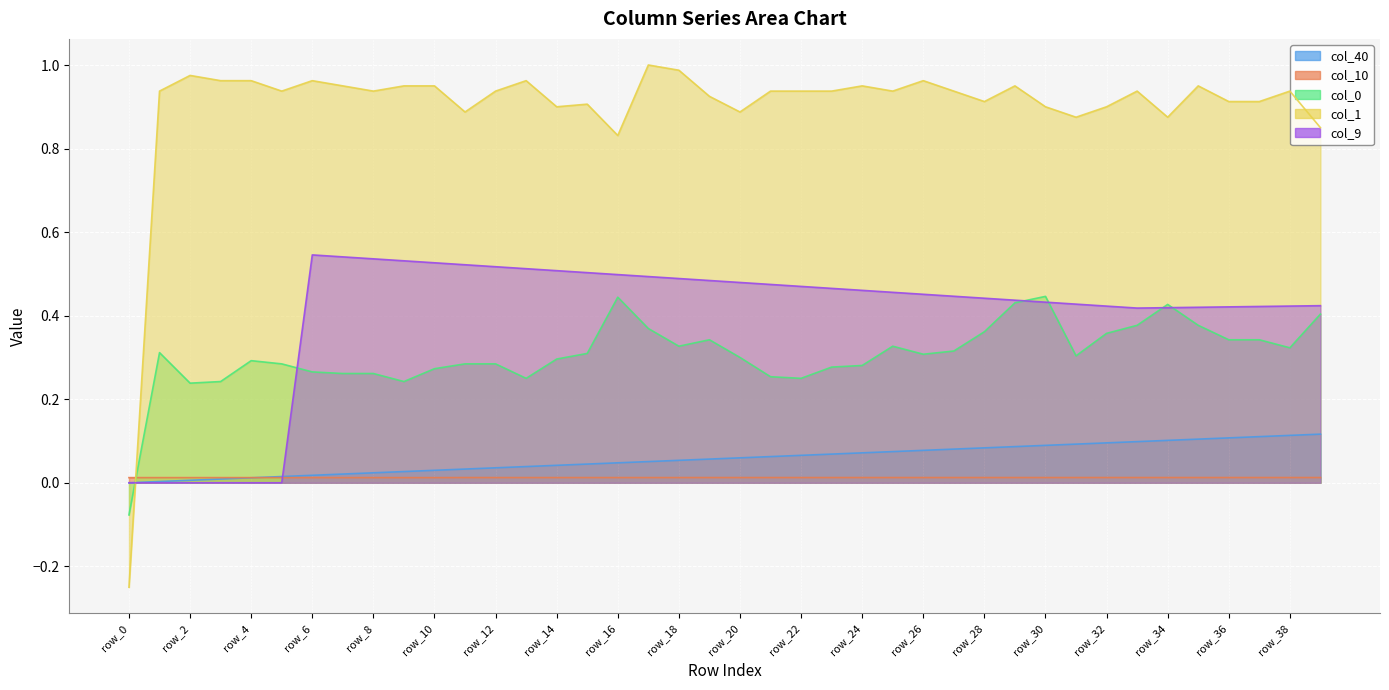

How many data points in col_40 are above 0?

39